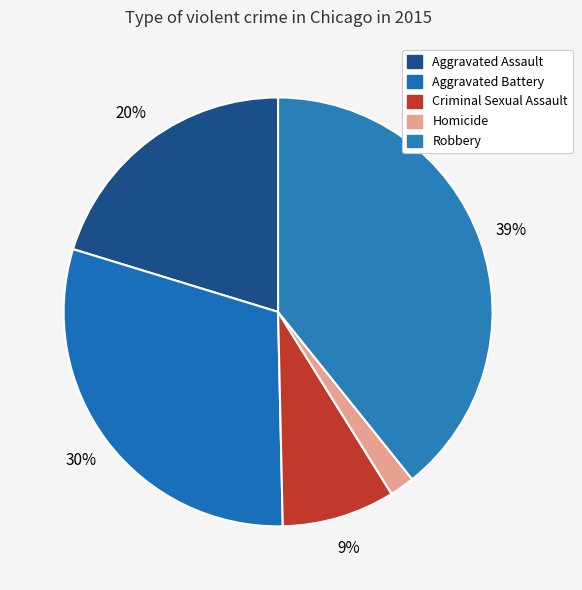

Count the number of slices in the pie.

5